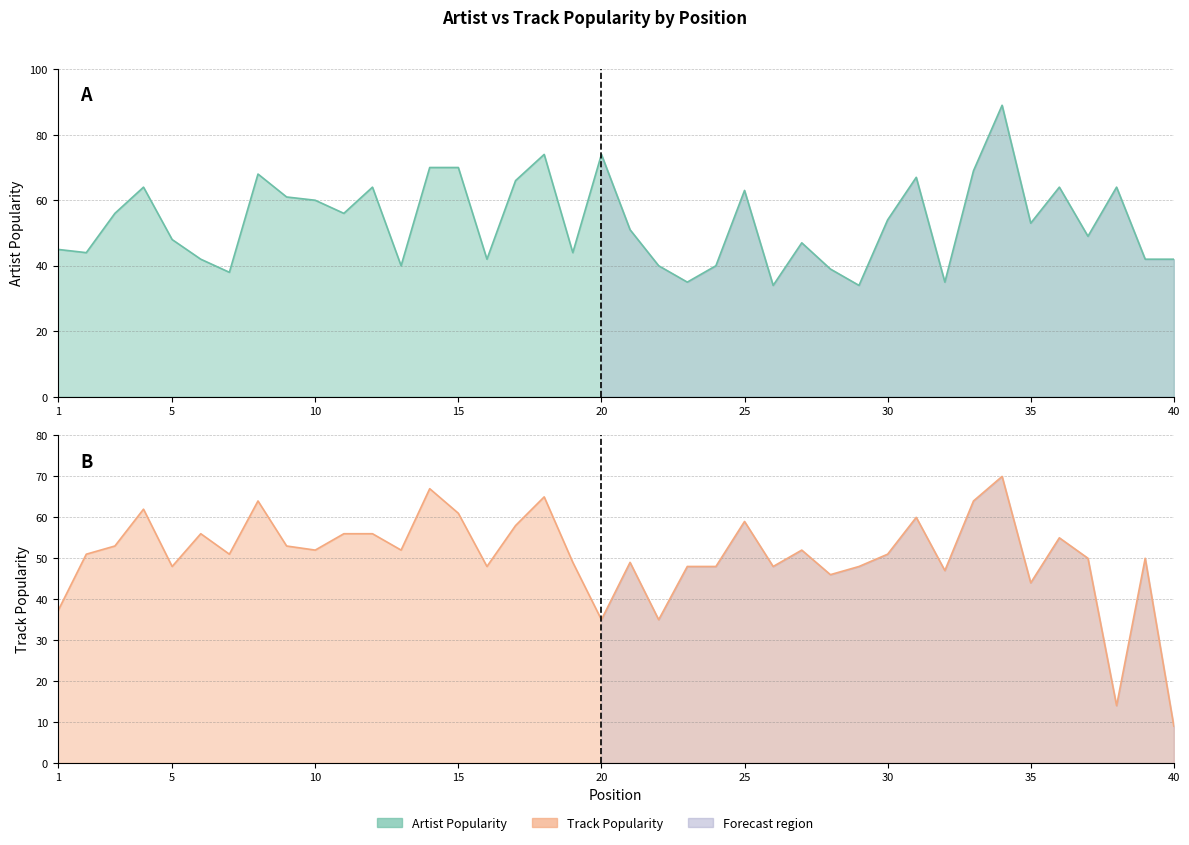

Which category has the lowest value in the Artist Popularity series?

26